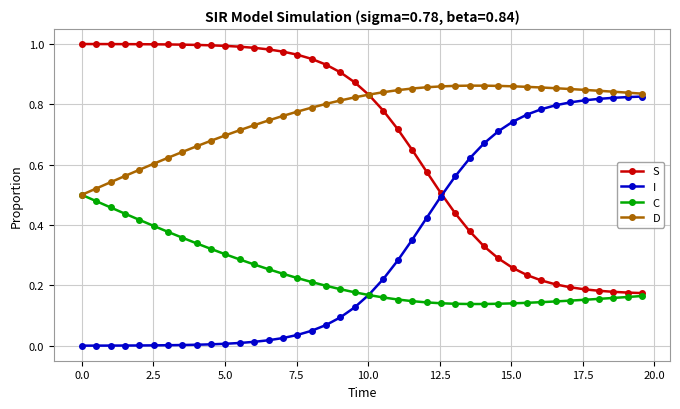

Count the number of categories in the chart.

40